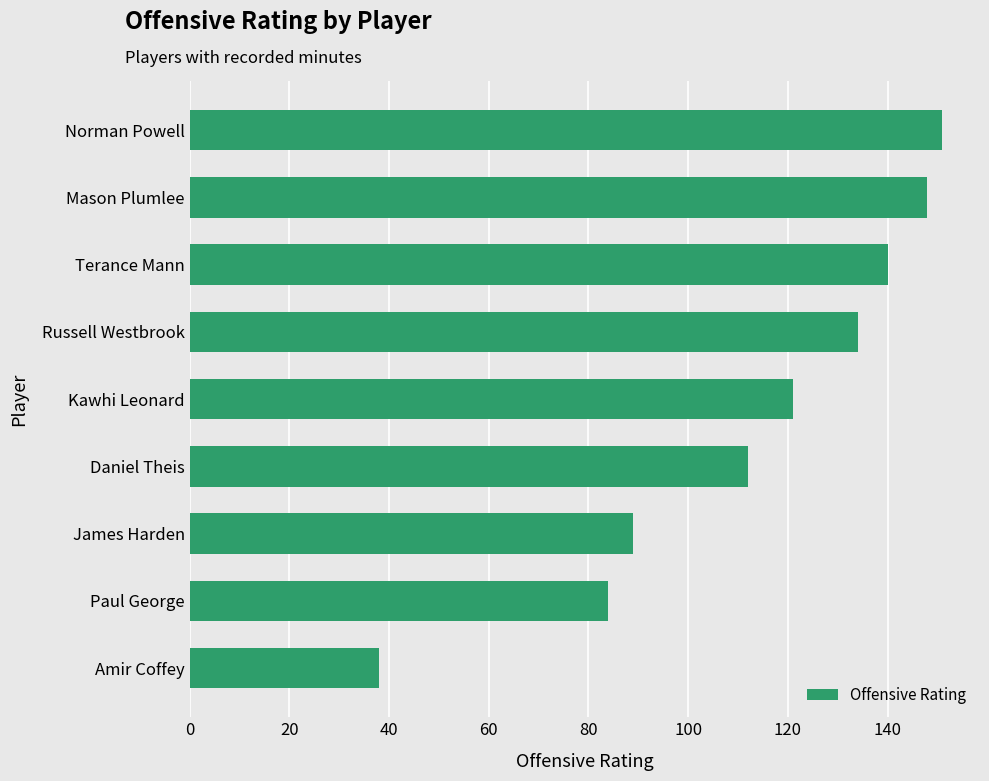

How many series are shown in this chart?

1